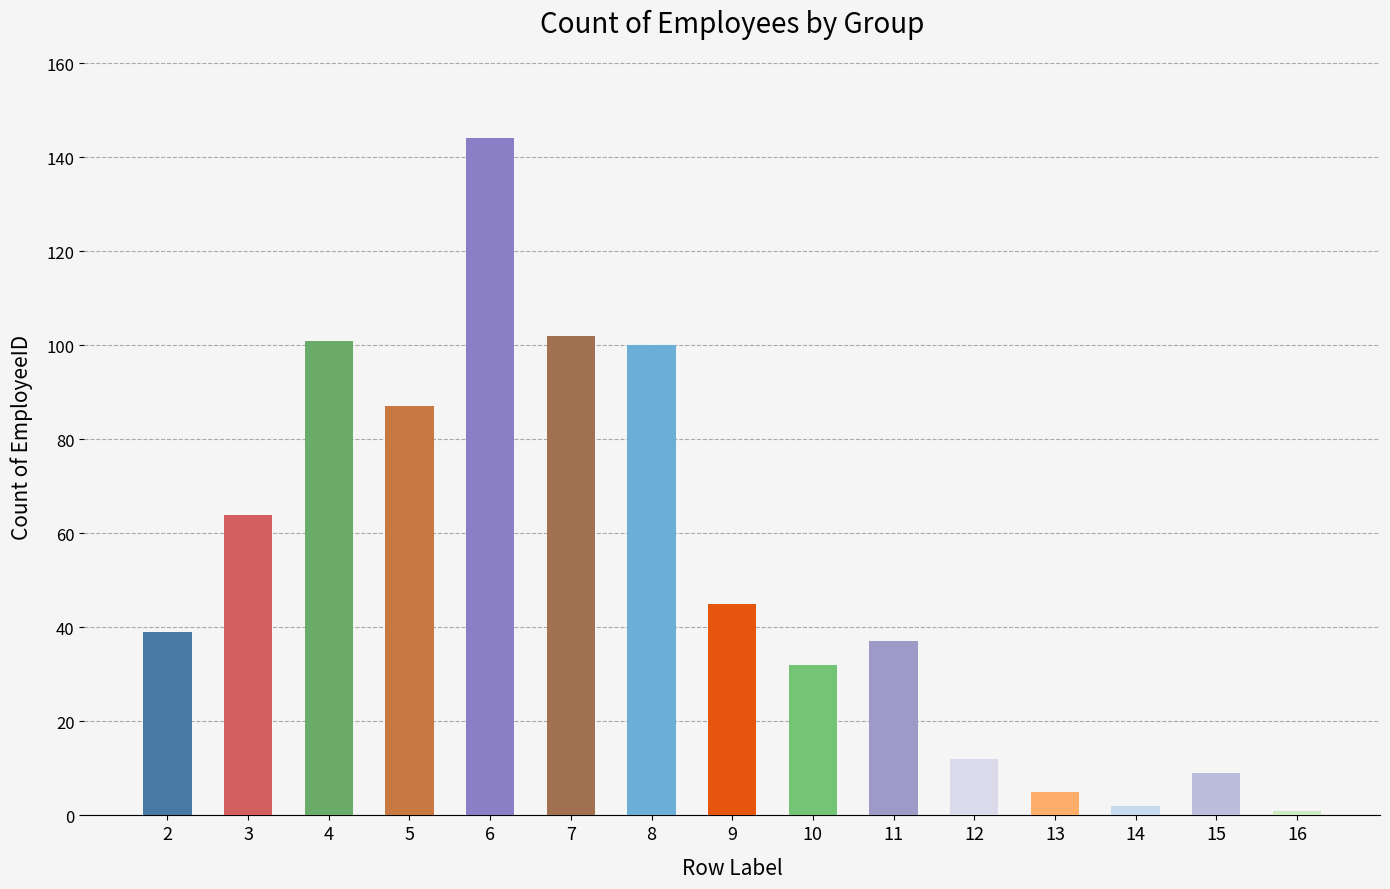

What is the greatest value displayed?

144